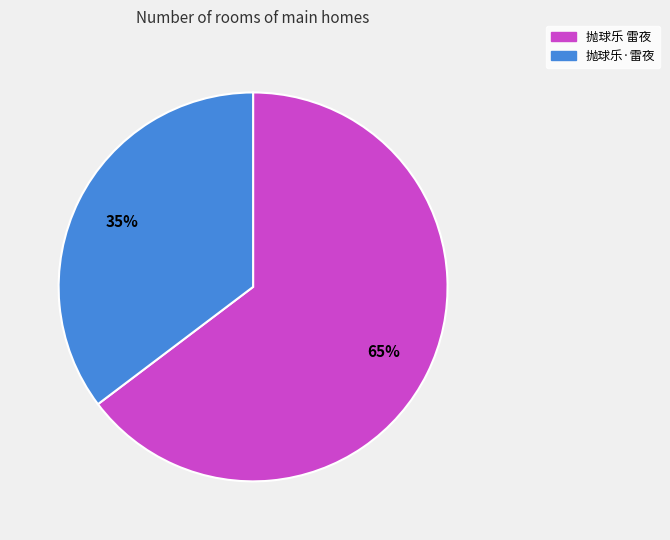

Count the number of slices in the pie.

2